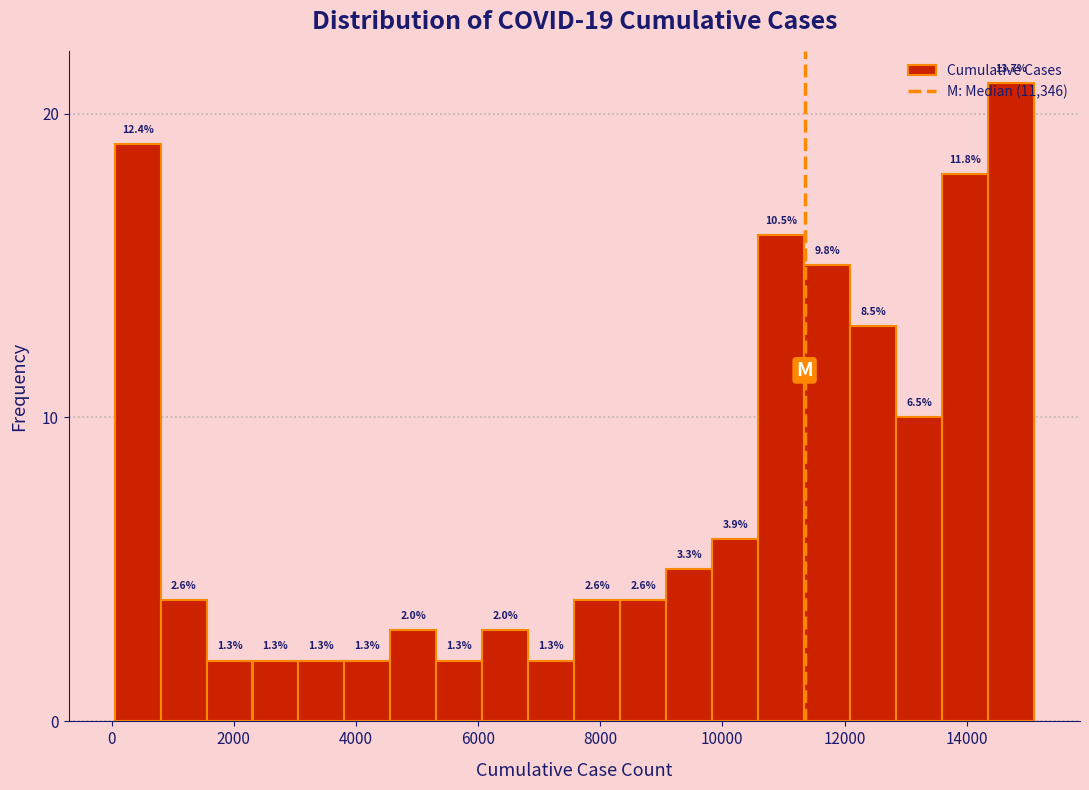

Around what value on the x-axis is the tallest bar? Give the approximate position of its centre, as read against the axis.

14800